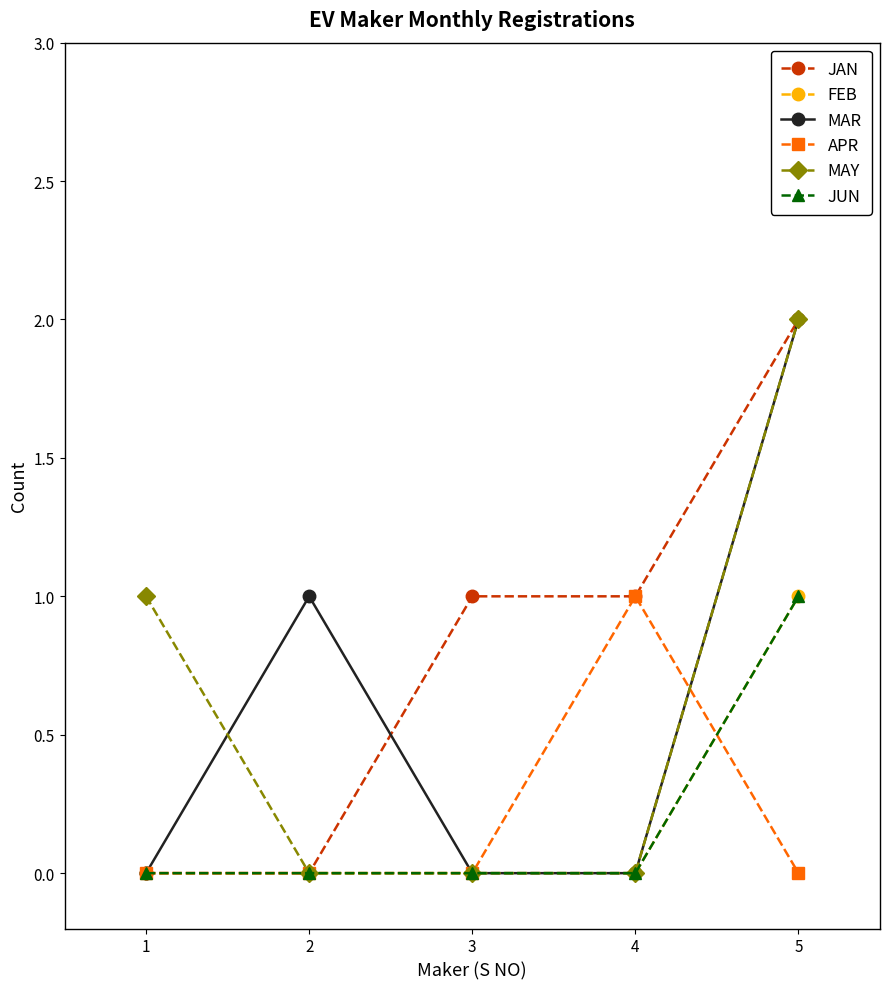

Rank the categories by MAY value from highest to lowest.

5, 1, 2, 3, 4